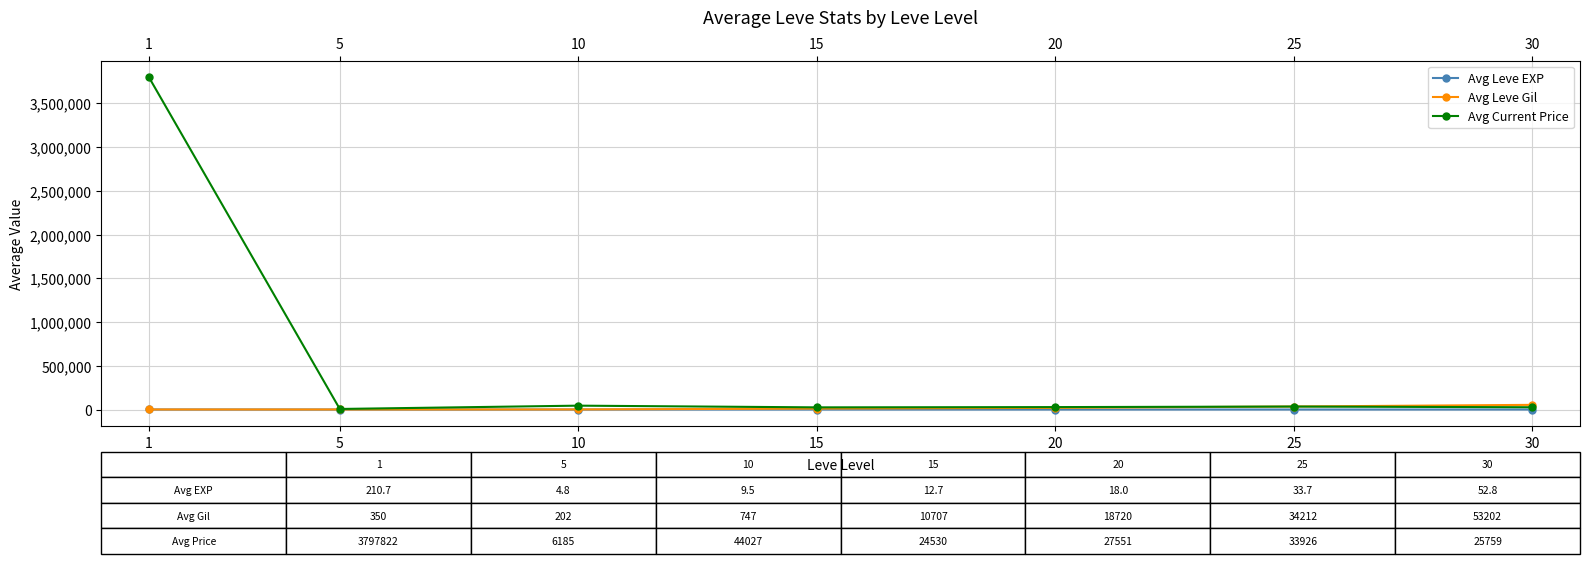

What is the highest value of the Avg Leve EXP series?

210.7